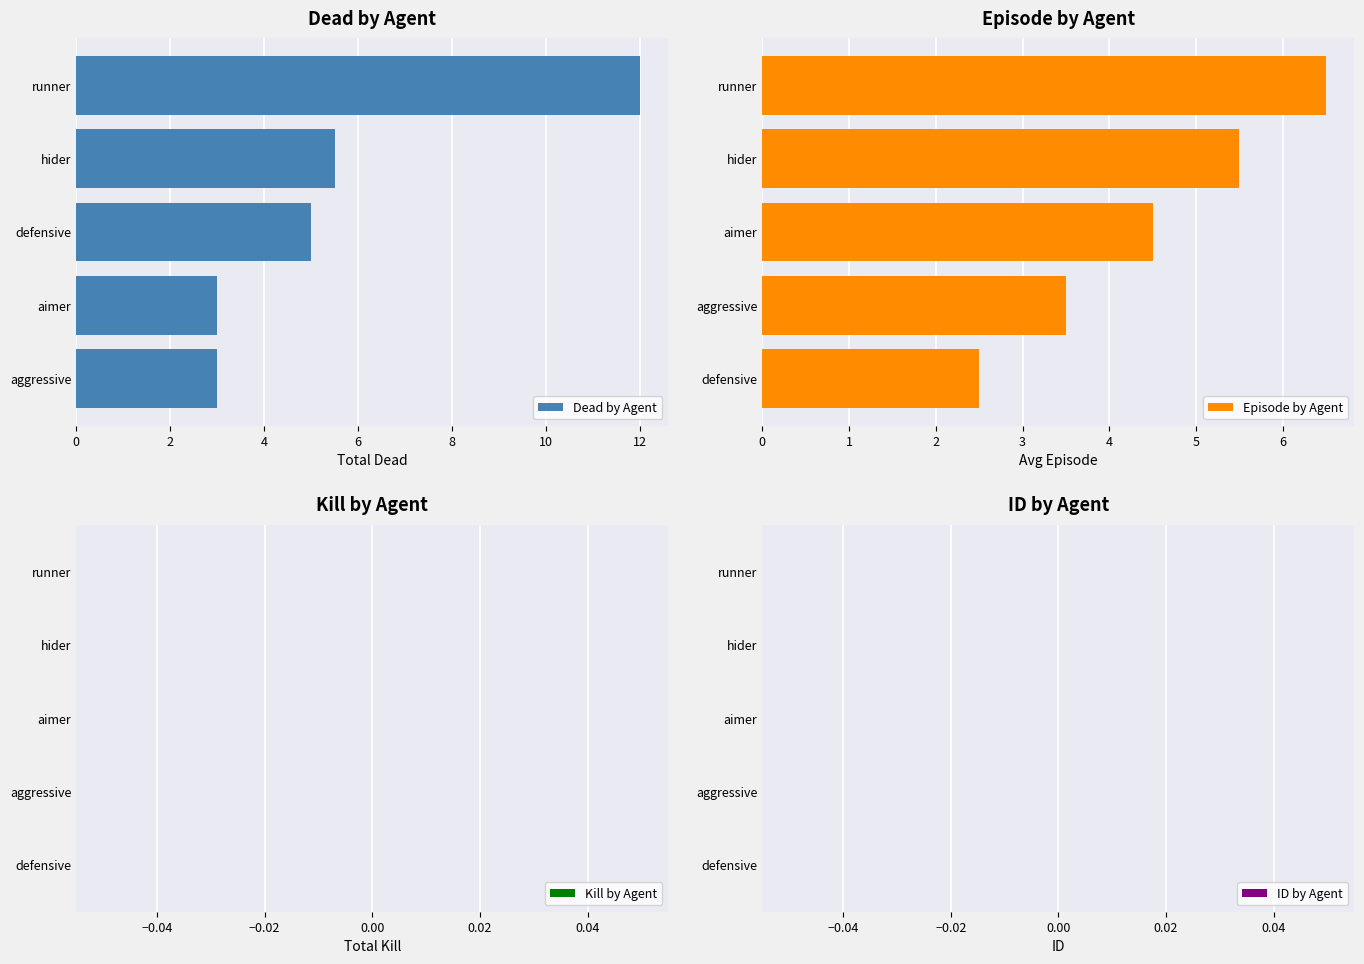

What is the difference between the Episode by Agent values at 6 and 2?

2.0